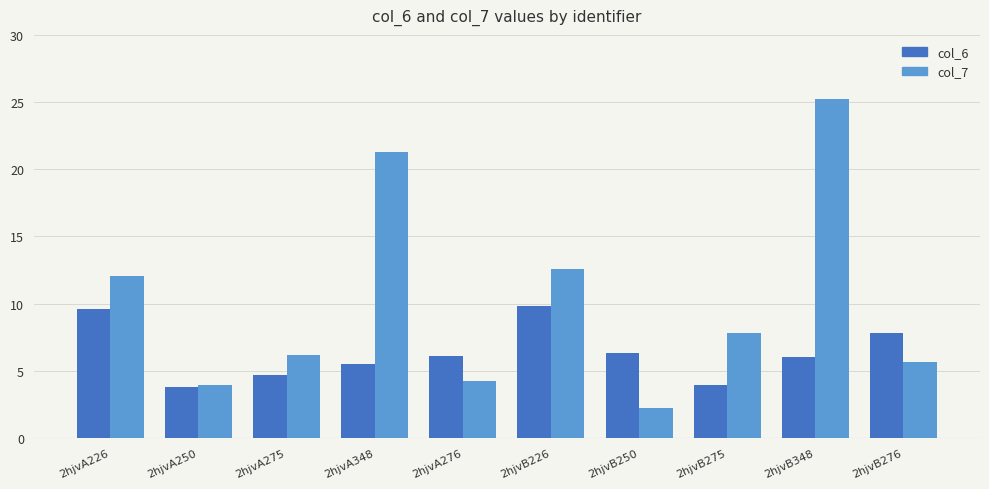

What are all the series names shown in the legend?

col_6, col_7